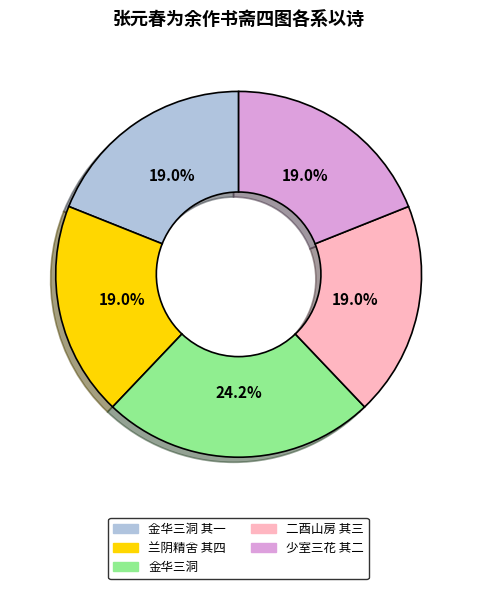

Does any single category account for the majority?

No